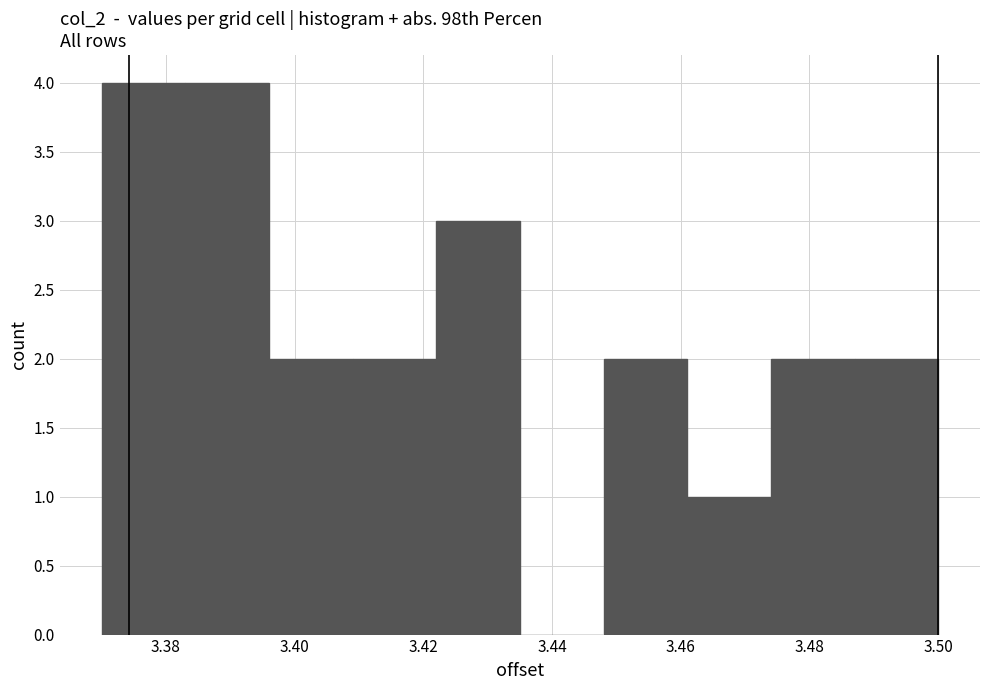

Reading left to right, list every bar in this chart as the range it spans on the x-axis followed by its height. Neither the bar edges nor the heights are printed on the chart, so give them approximately, as read against the axes.

3.370 to 3.383: 4
3.383 to 3.396: 4
3.396 to 3.409: 2
3.409 to 3.422: 2
3.422 to 3.435: 3
3.435 to 3.448: 0
3.448 to 3.461: 2
3.461 to 3.474: 1
3.474 to 3.487: 2
3.487 to 3.500: 2